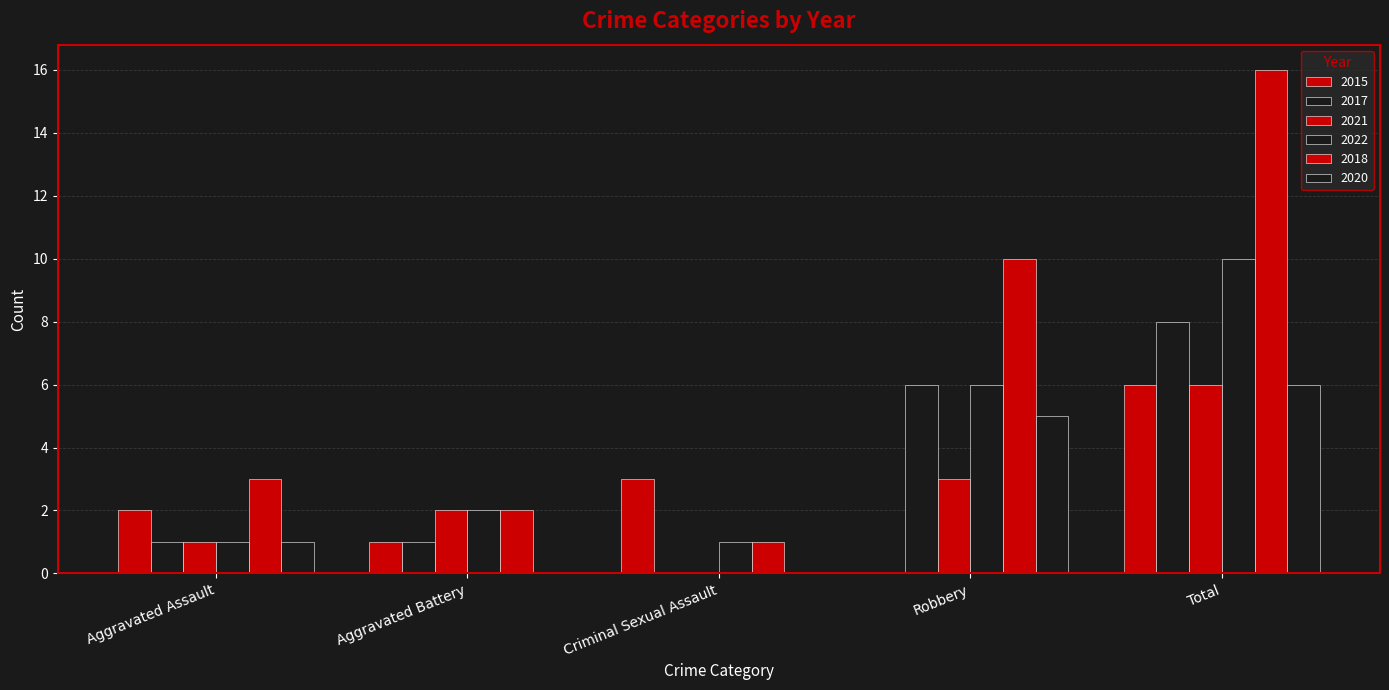

The 2021 series shows 5 at Robbery. True or false?

False